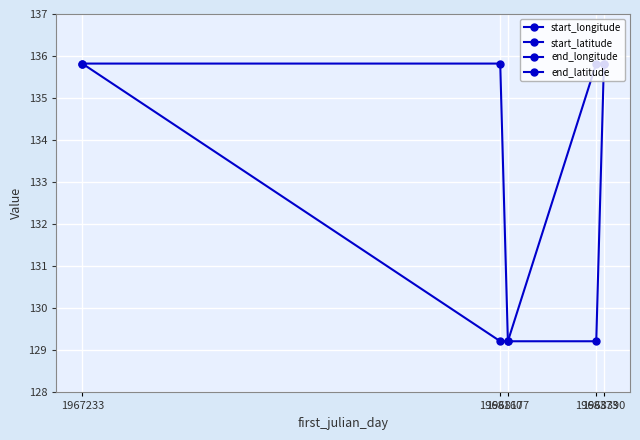

True or false: end_latitude has more than 2 interior local peaks.

False